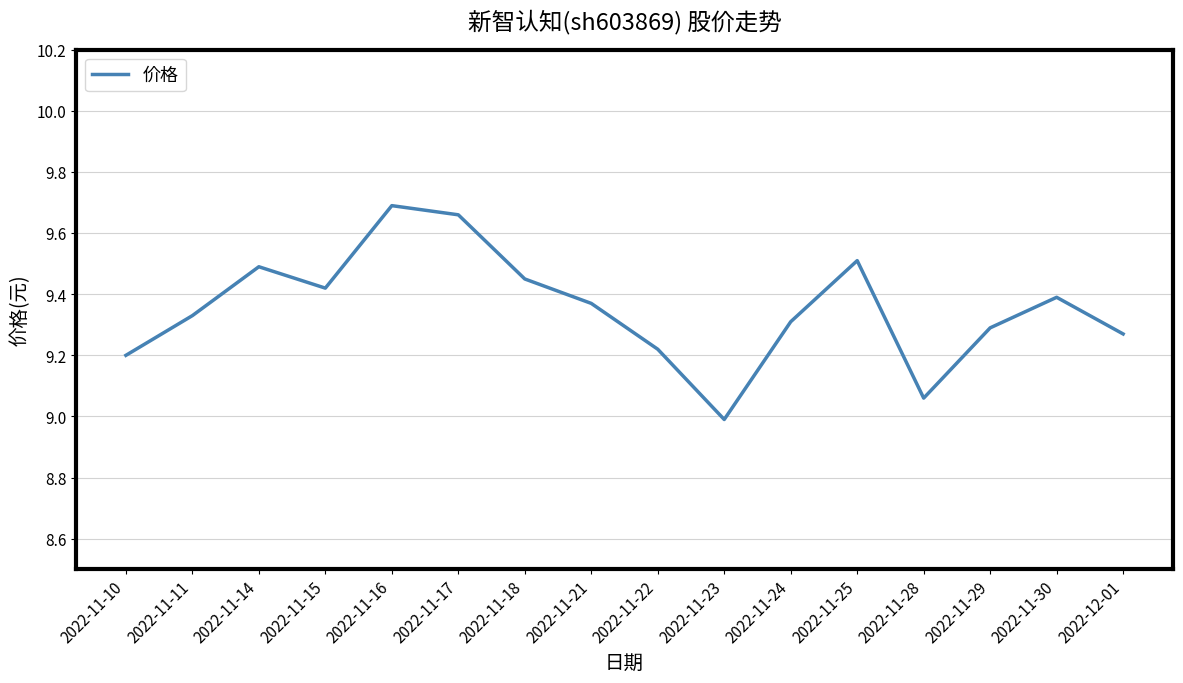

How many interior local peaks (higher than both neighbors) does the data have?

4